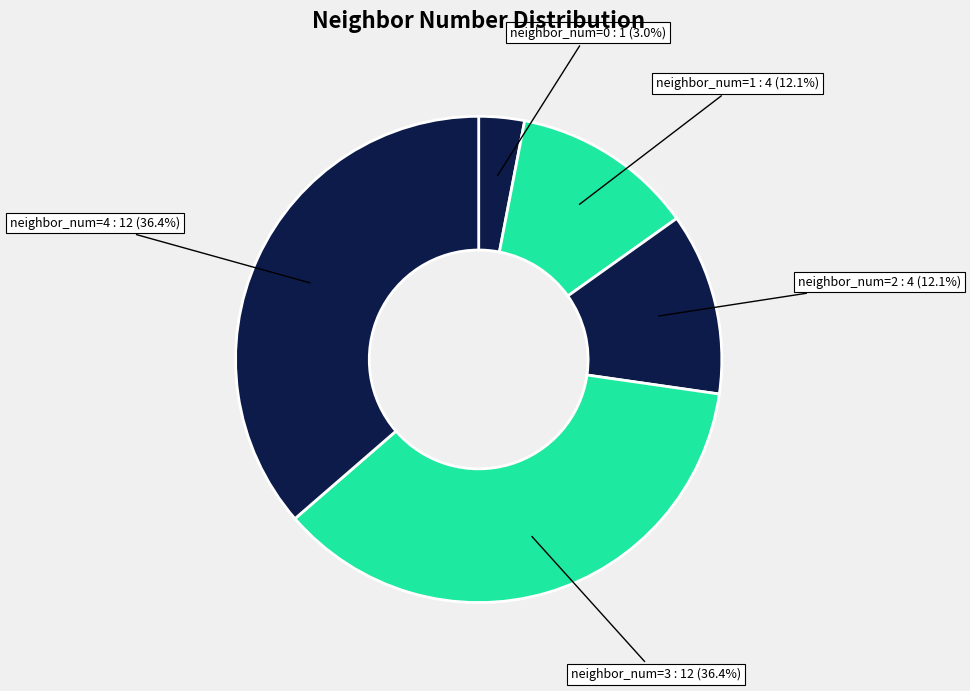

Count the number of slices in the pie.

5